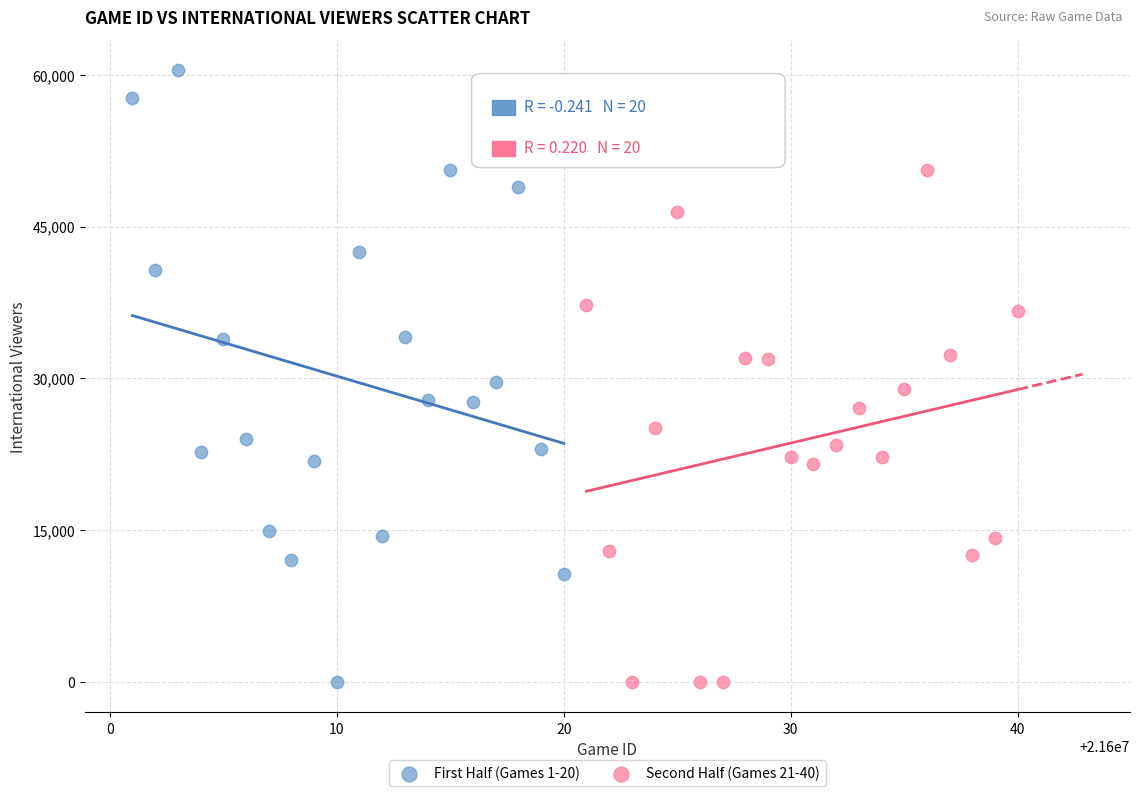

Which series has the widest spread of Y values?

First Half (Games 1-20)